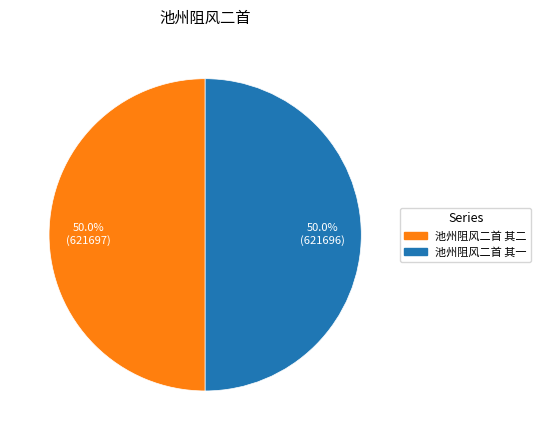

Is the sum of 池州阻风二首 其二 and 池州阻风二首 其一 greater than half?

Yes